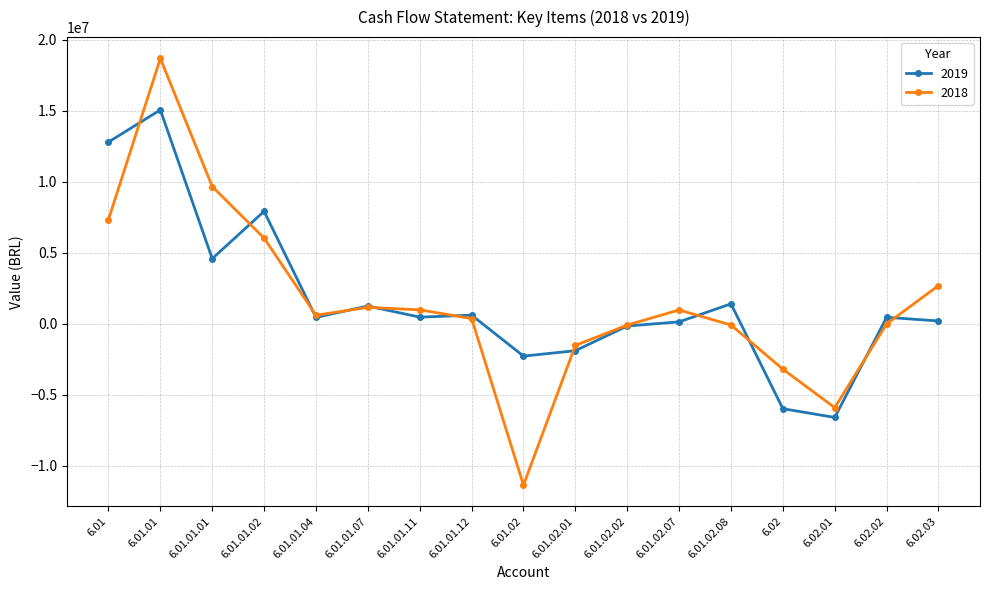

Rank the series by their maximum value, from lowest to highest.

2019, 2018